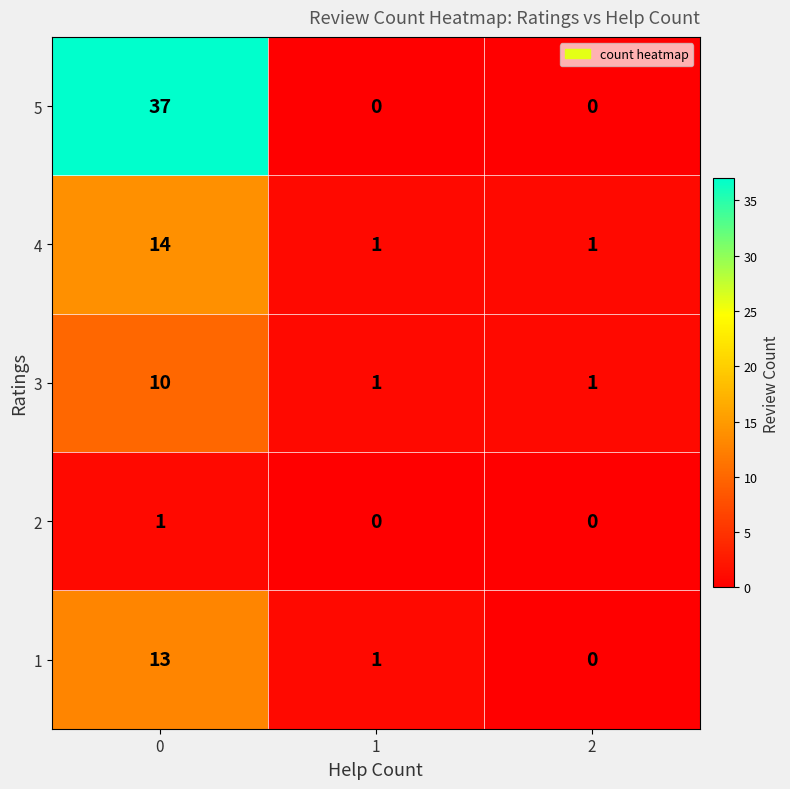

Which series has the largest total across all categories?

5